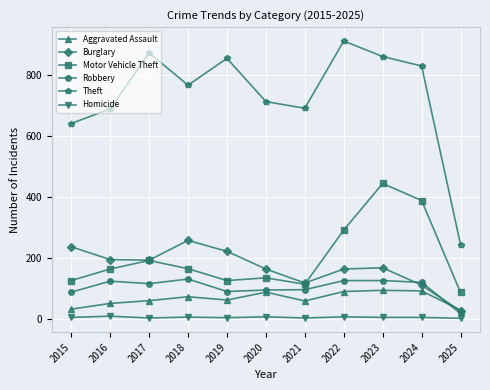

Does the chart display data point markers on the line(s)?

Yes